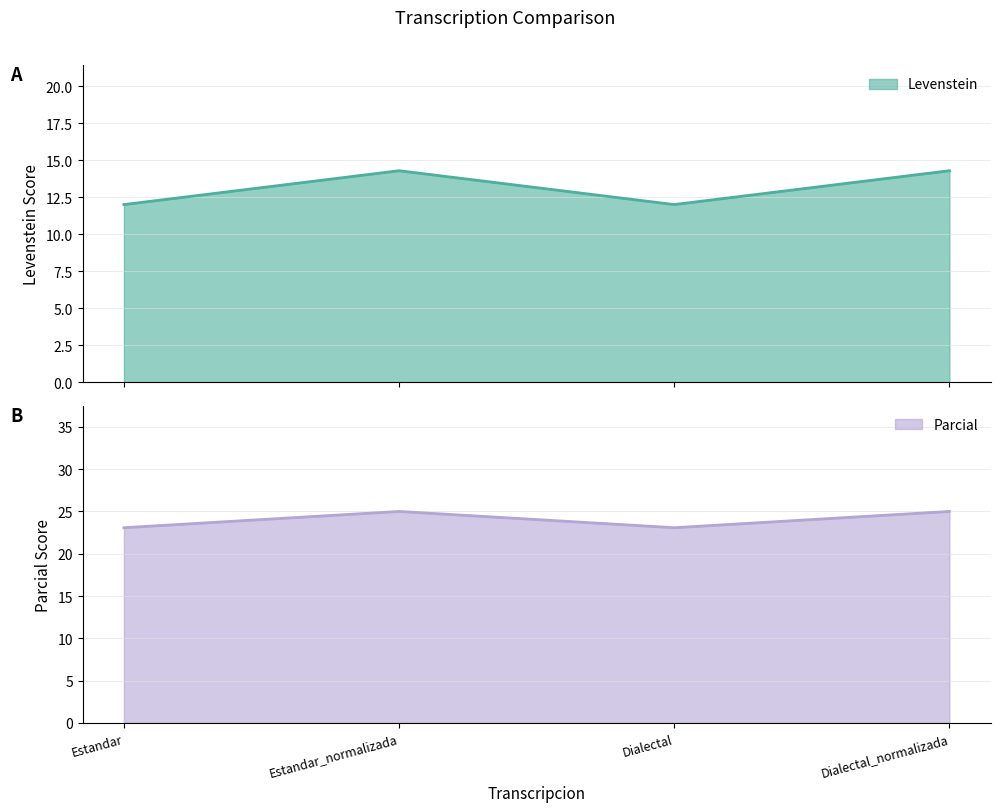

At Estandar, list the series in order from smallest to largest.

Levenstein, Parcial